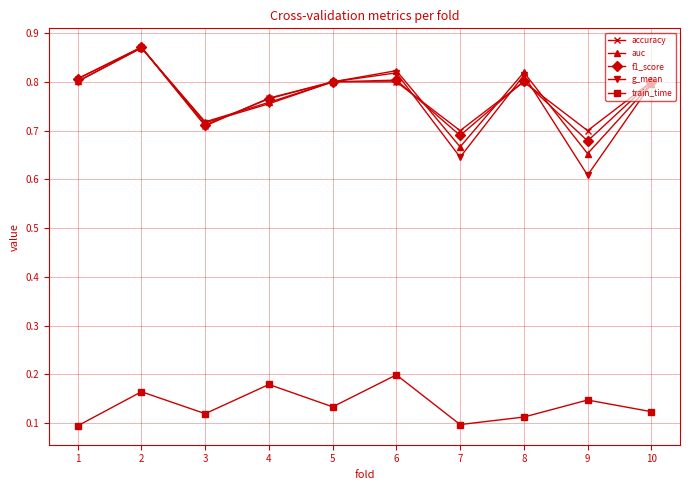

How many lines are shown in the chart?

5